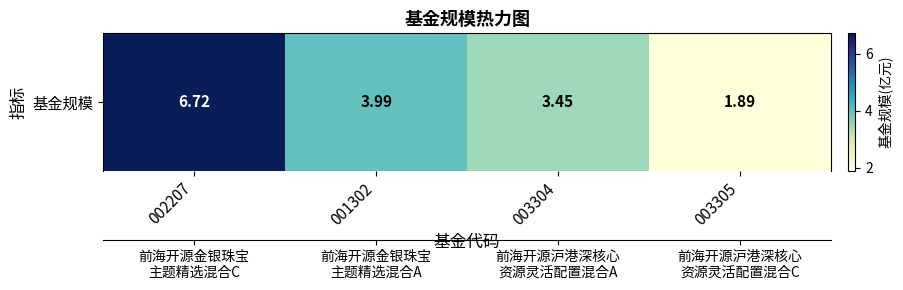

What is the smallest value displayed?

1.9